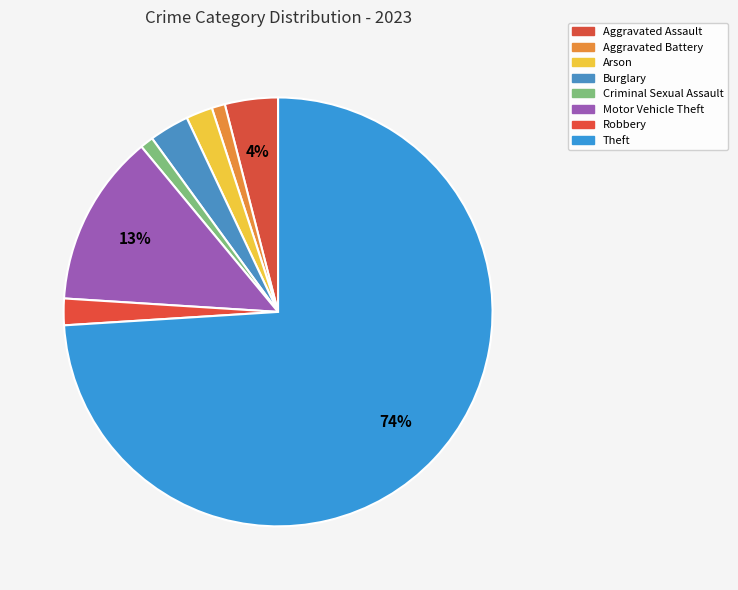

How many segments does this pie chart have?

8